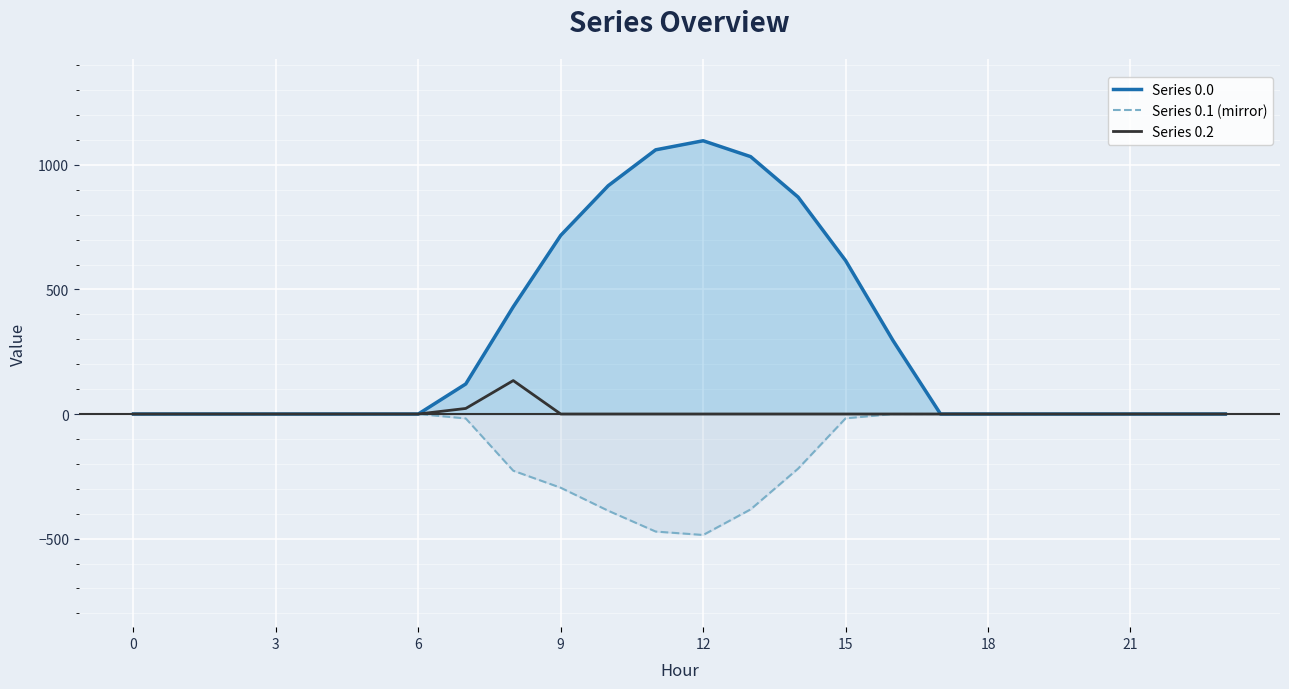

True or false: Series 0.1 (mirror) has a value of -0.0 at 22.

True